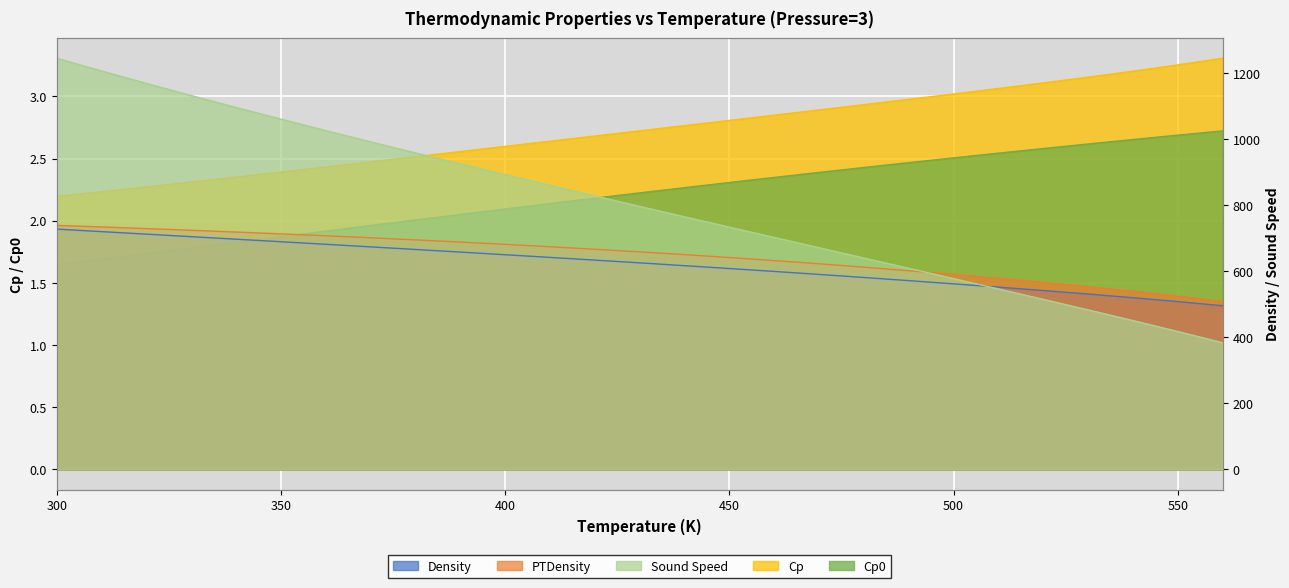

How many lines are shown in the chart?

5